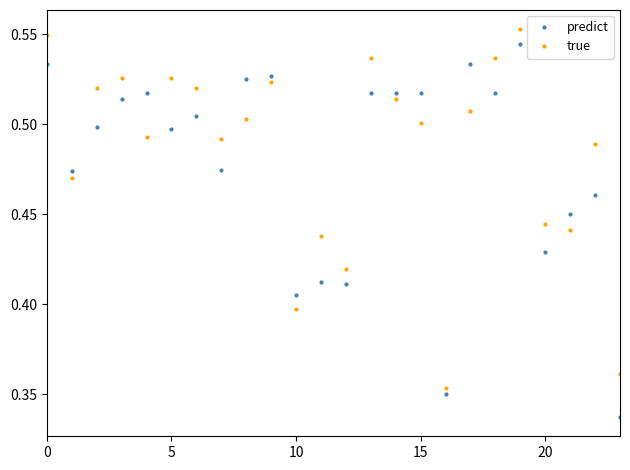

True or false: predict has more than 2 interior local peaks.

True